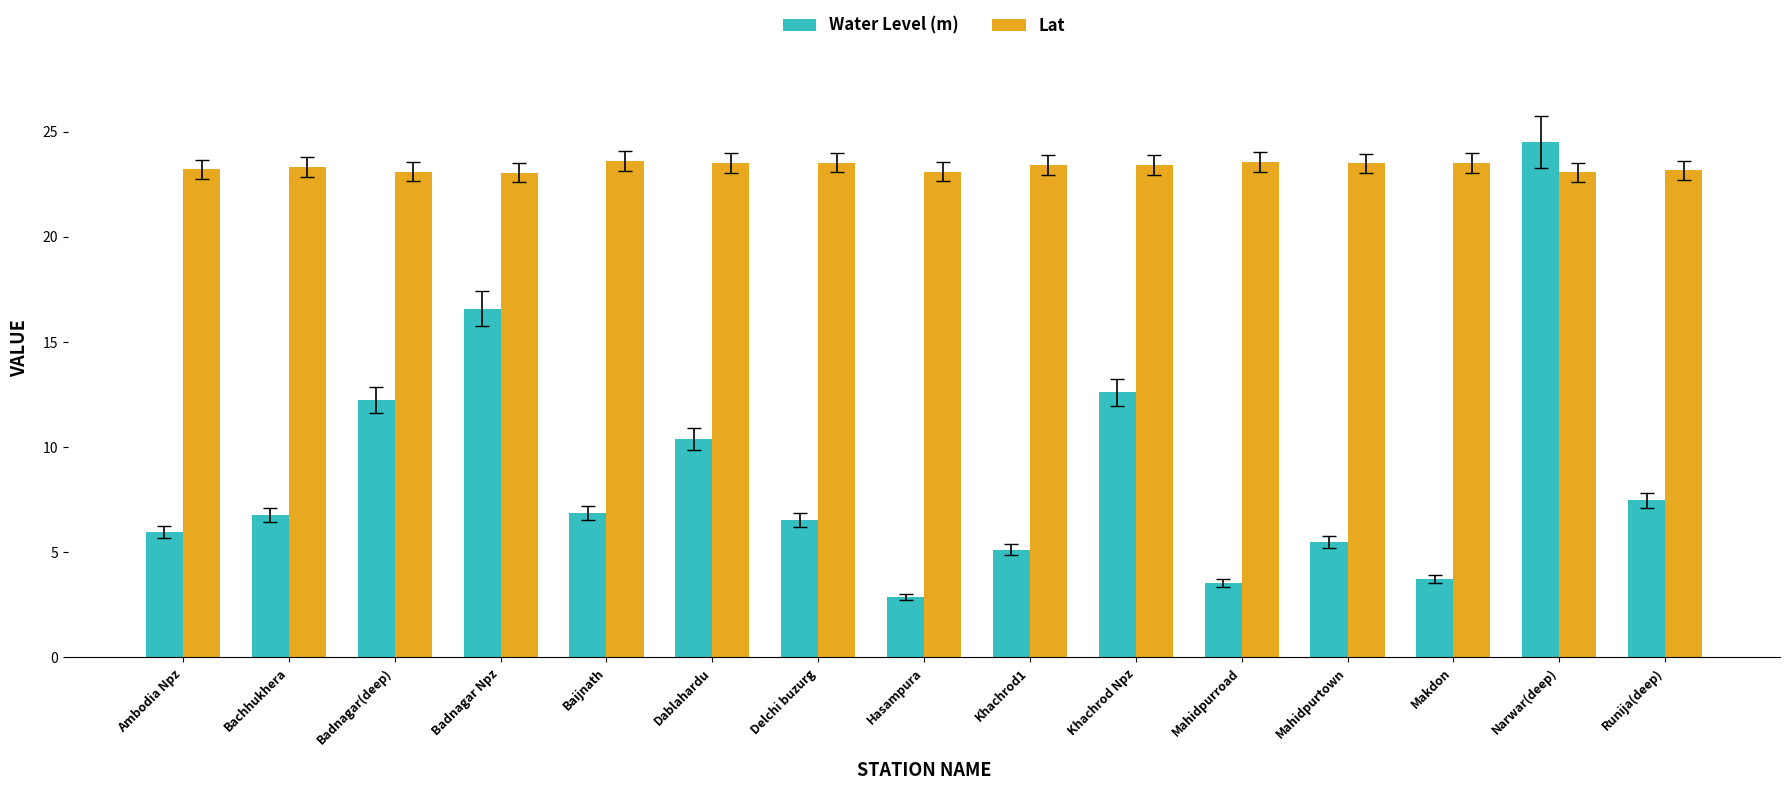

What is the spread (max minus min) of values at Ambodia Npz?

17.2